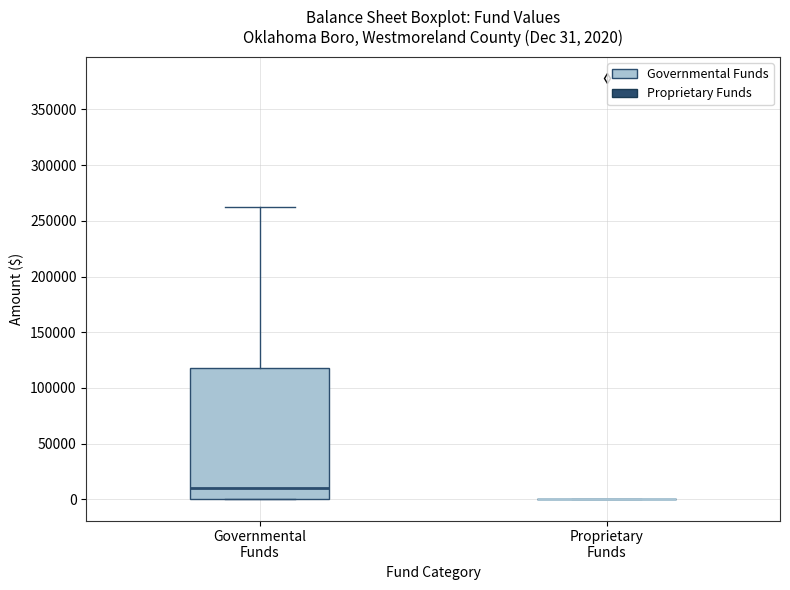

Comparing the boxes themselves (not the whiskers), which one is the tallest?

Governmental Funds